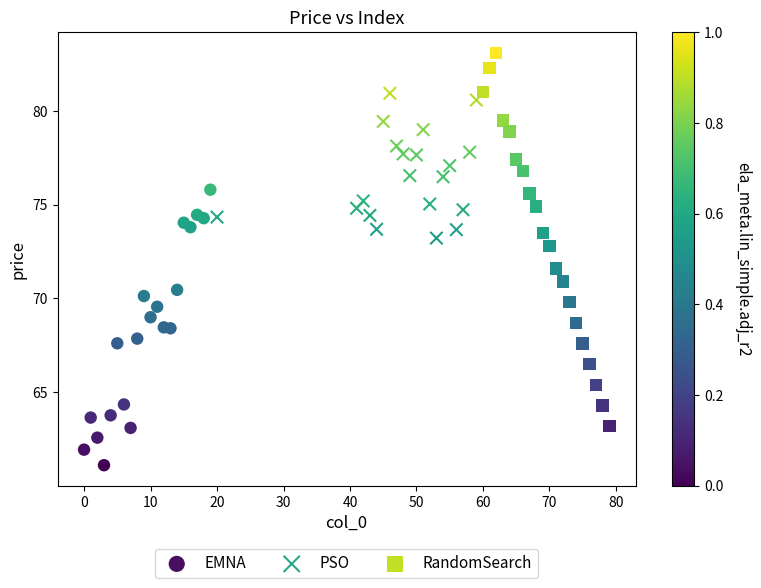

What are all the series names shown in the legend?

EMNA, PSO, RandomSearch